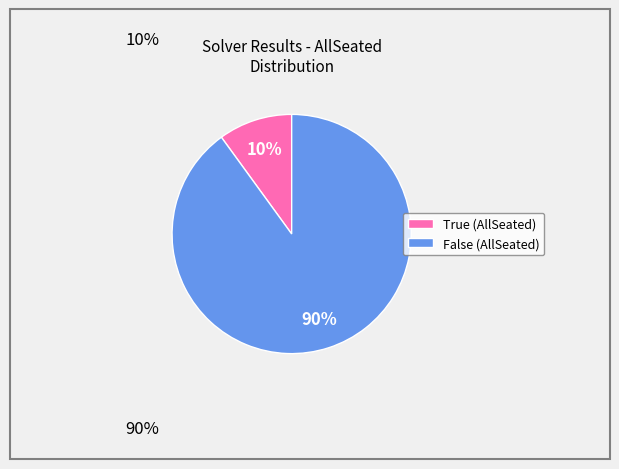

Which slice represents more than half of the pie?

False